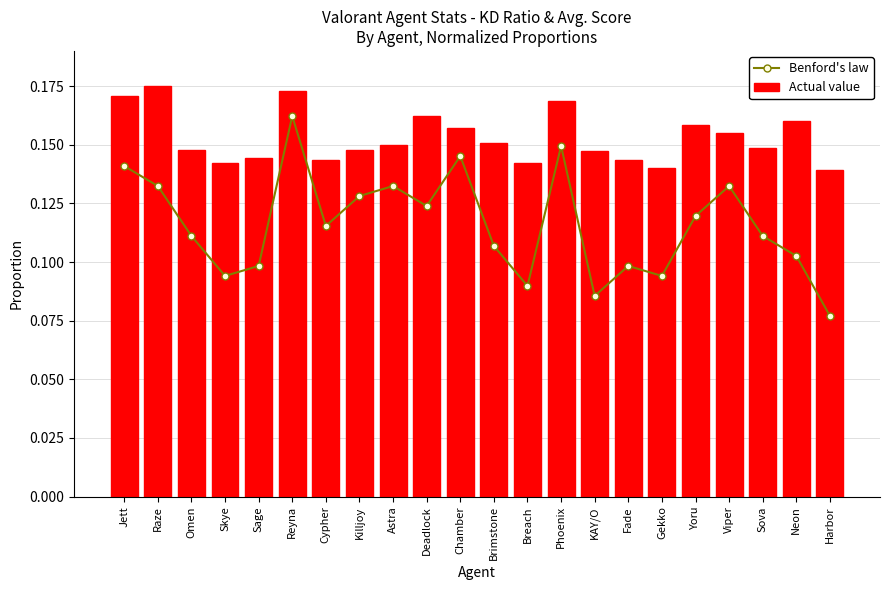

Rank the series by their average value, from highest to lowest.

Actual value, Benford's law